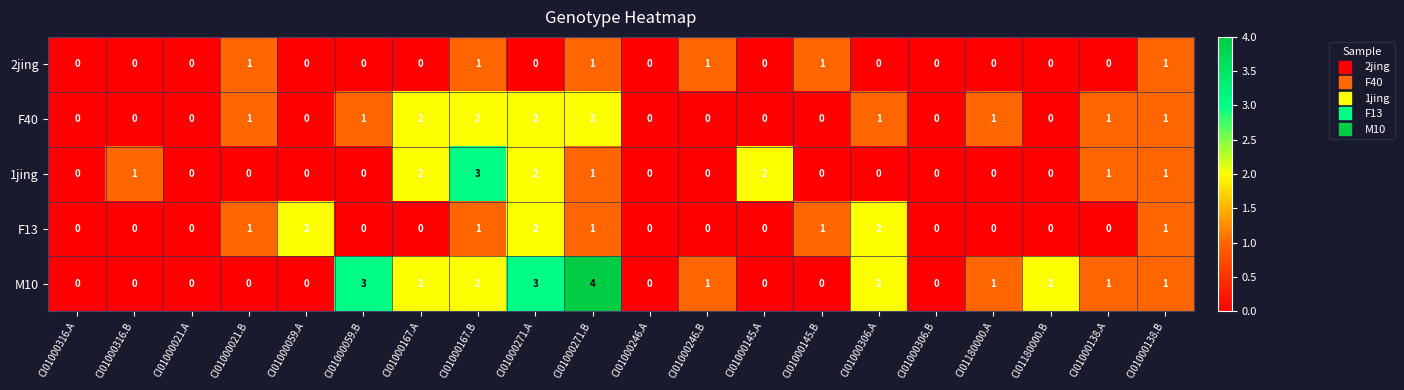

Count the F40 values in the range 0 to 1.

16